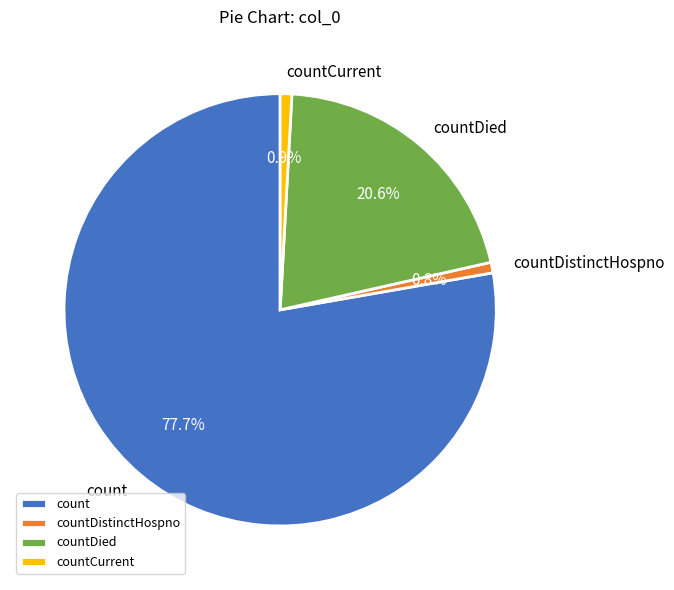

What percentage is the countDistinctHospno slice, to the nearest percent?

1%